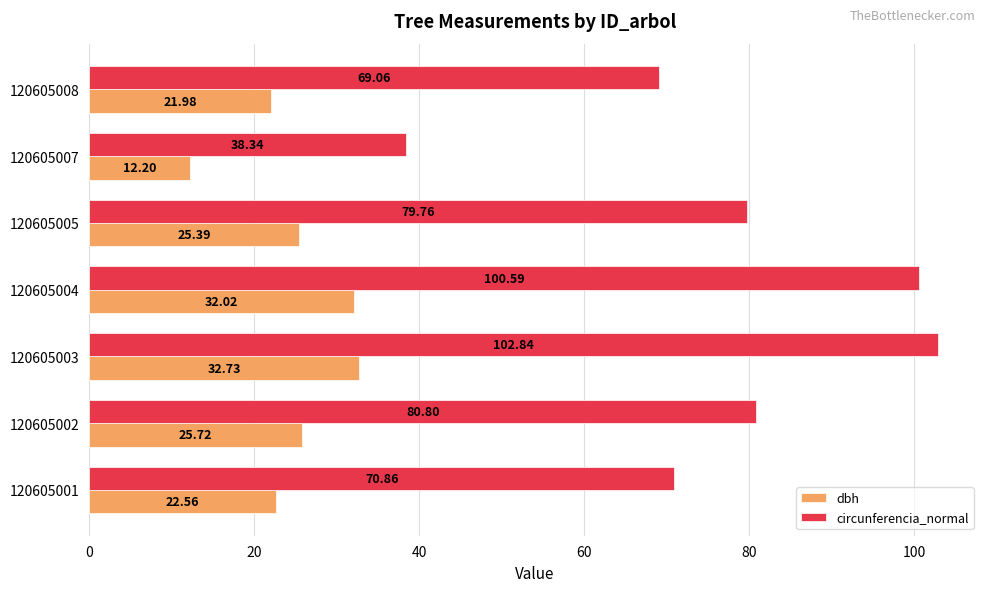

What is the average value of the circunferencia_normal series?

77.5